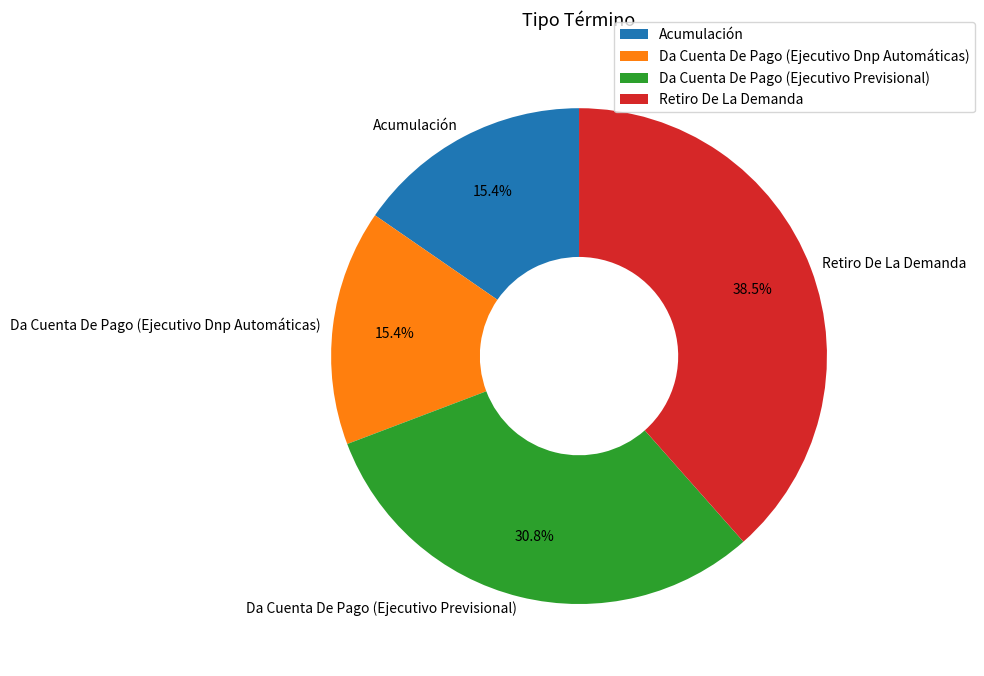

Is there a majority slice in this chart?

No